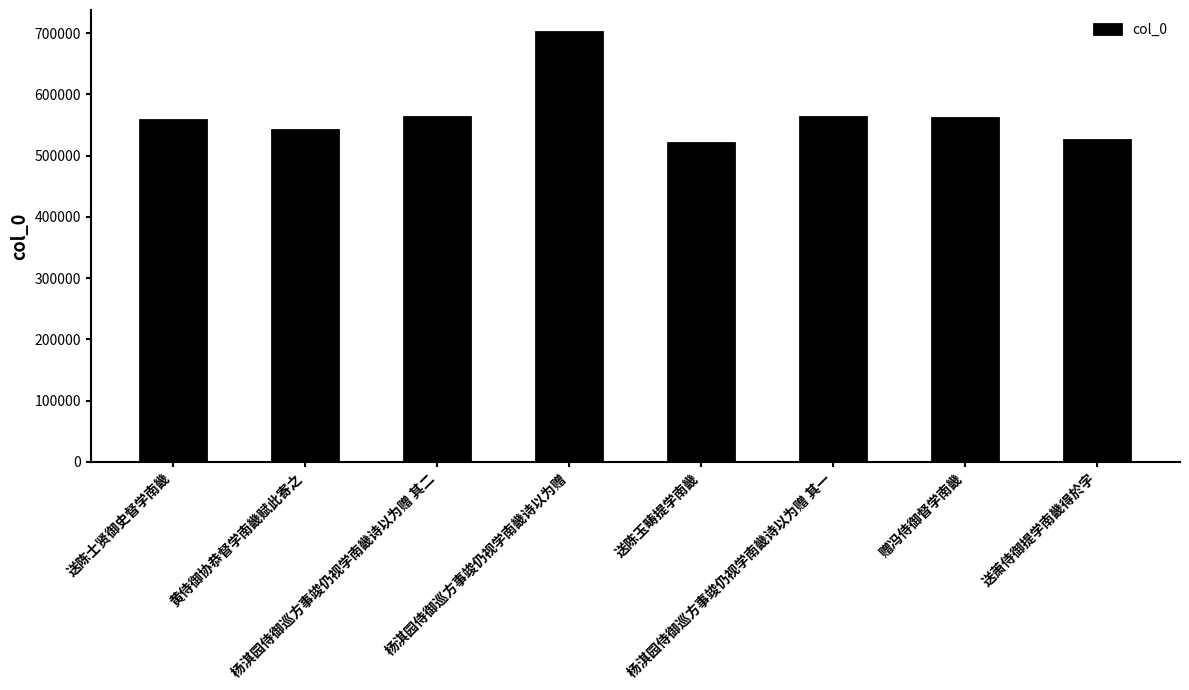

What is the greatest value displayed?

702797